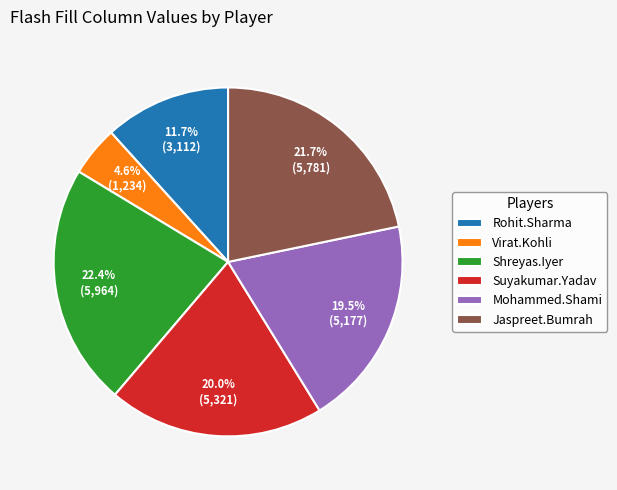

Does any single category account for the majority?

No